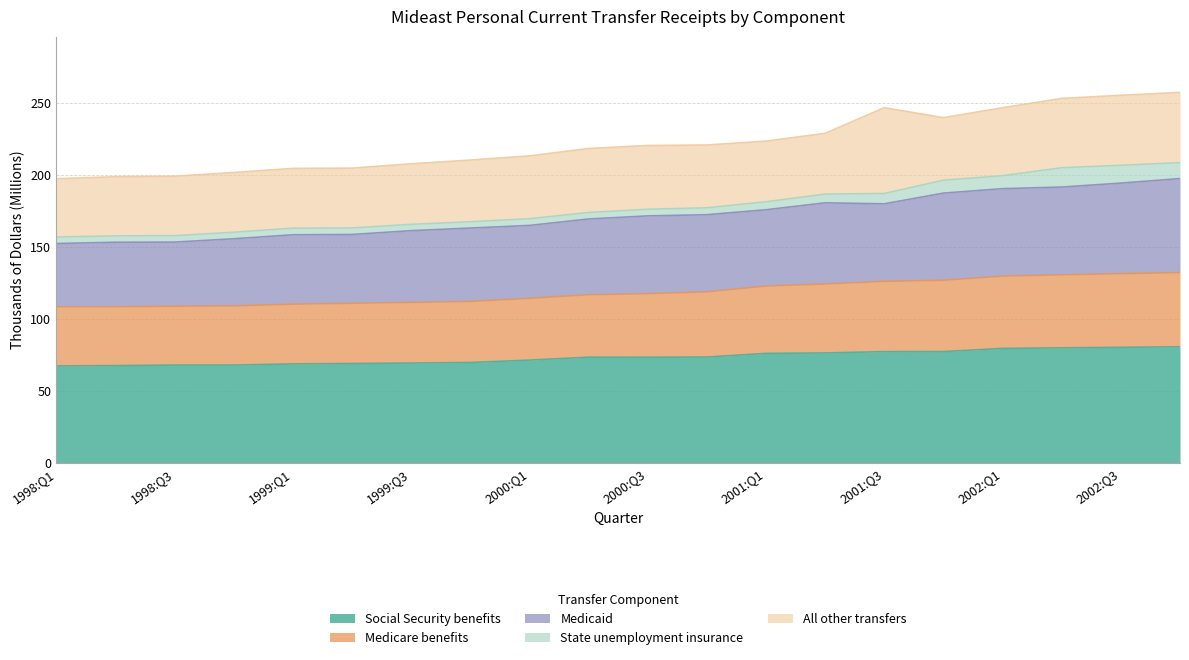

What is the label of the 12th point from the right?

2000:Q1